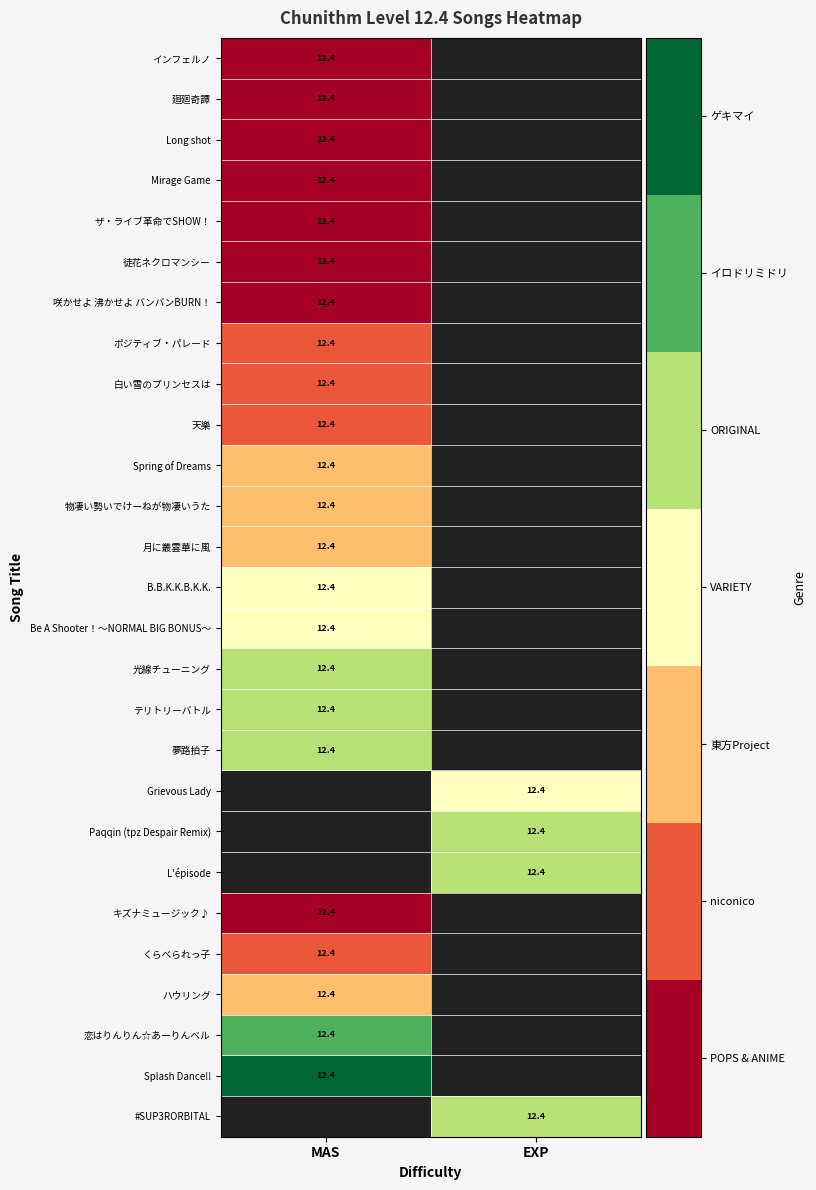

True or false: 天樂 has a value of 12.4 at MAS.

True